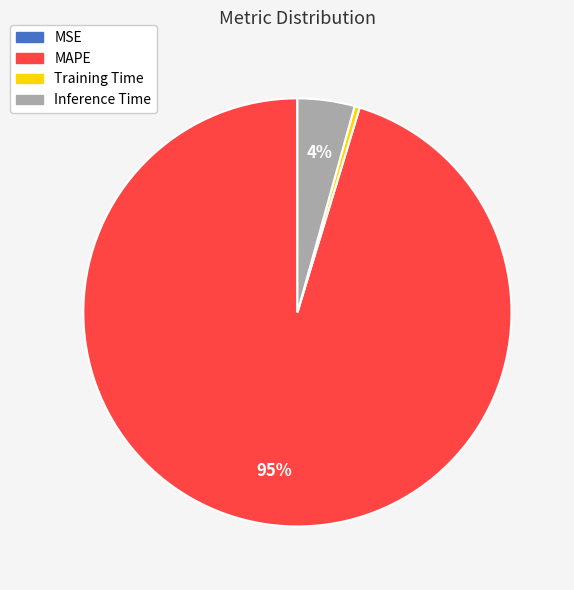

The MAPE slice represents 95% of the pie. True or false?

True